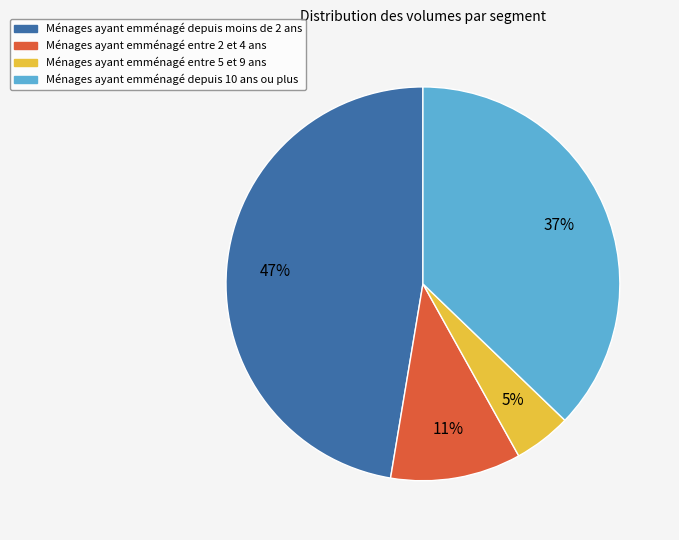

To the nearest percent, what is the average slice percentage?

25%